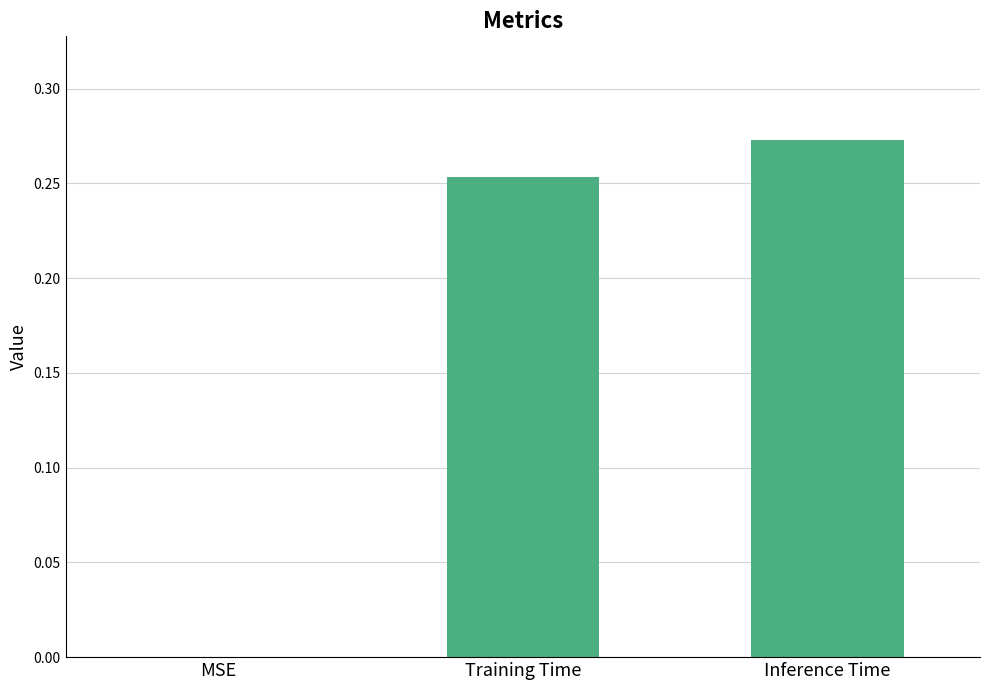

The value at Inference Time is 0.2. True or false?

False